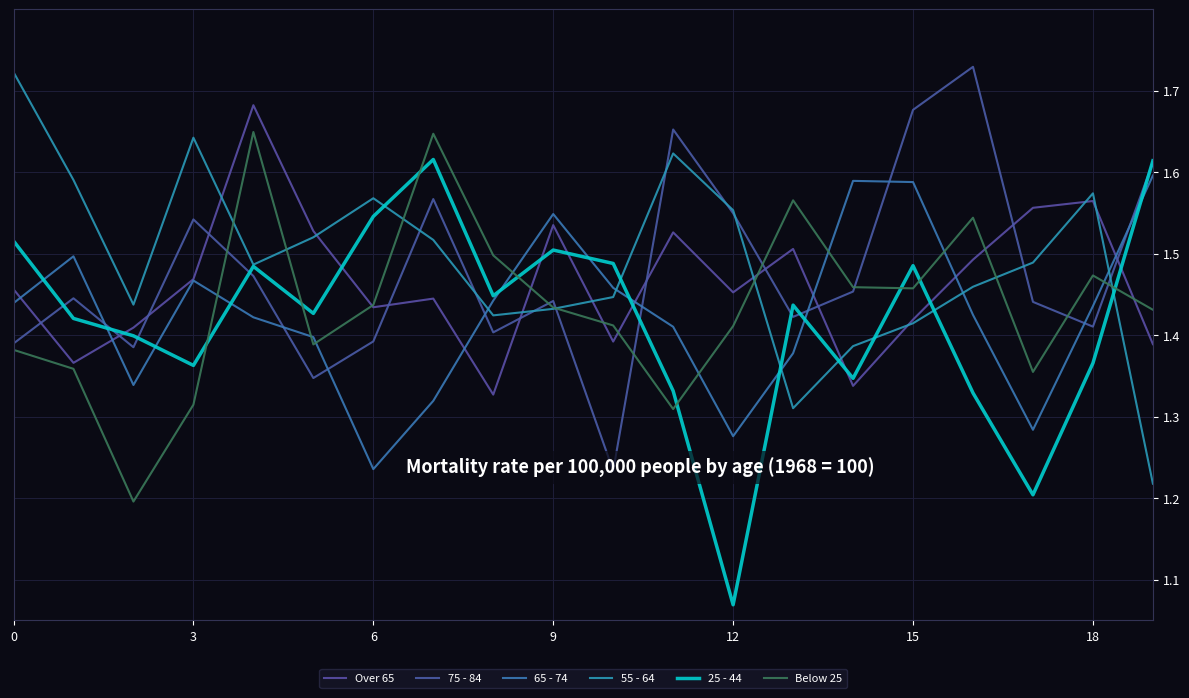

The value of Over 65 at 15 is 0.9. True or false?

False